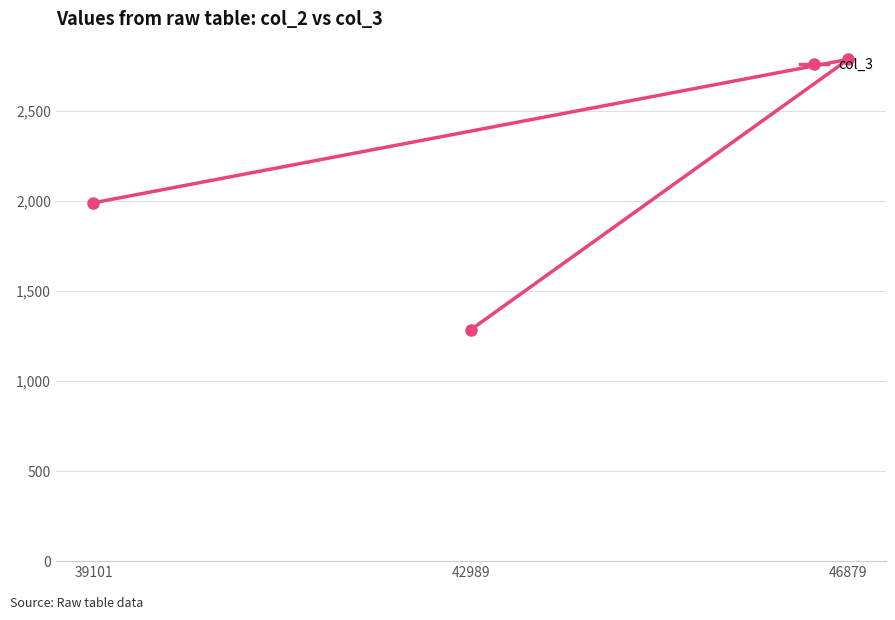

The chart shows a value of 1988 at 39101. True or false?

True